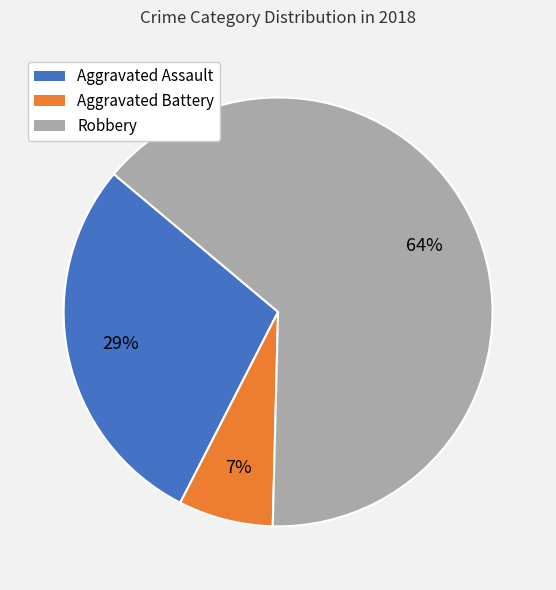

To the nearest percent, what percentage of the pie is Robbery?

64%